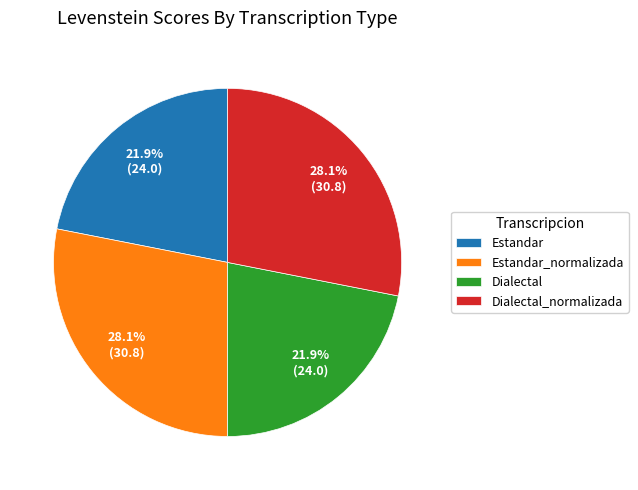

Approximately how many times larger is the value at Estandar_normalizada compared to Dialectal_normalizada?

1.0